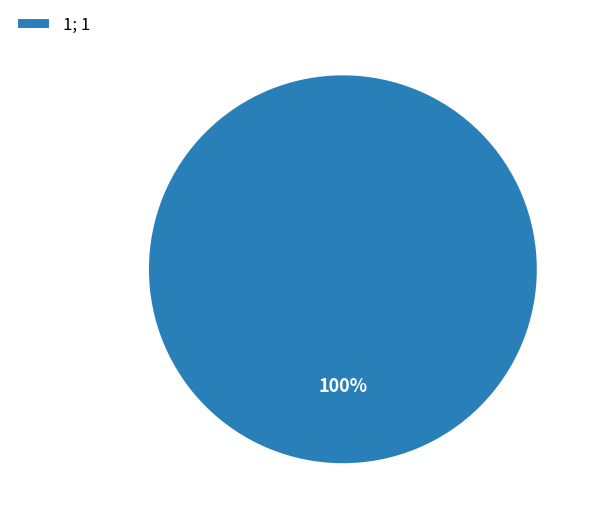

What percentage is the 1; 1 slice, to the nearest percent?

100%